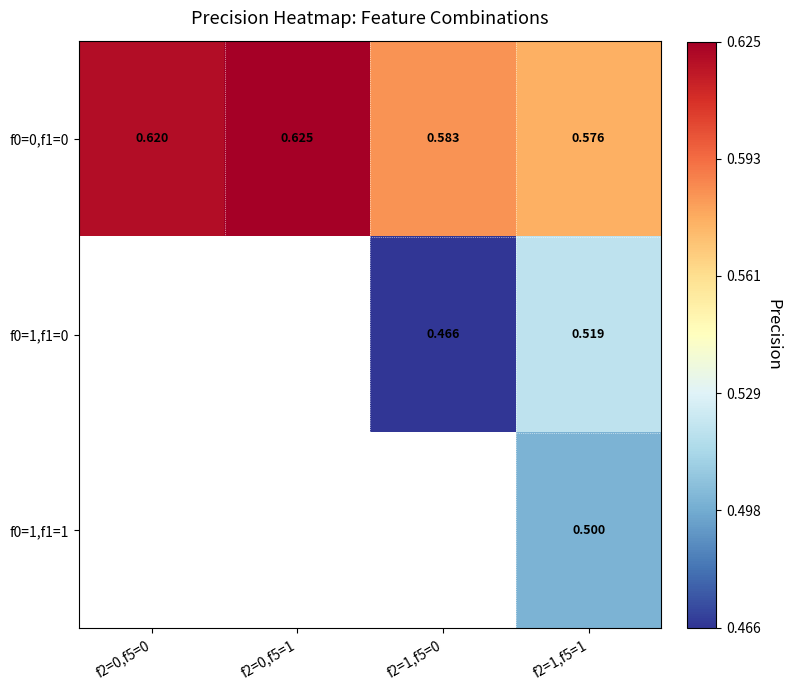

Is the value of f0=1,f1=0 at f2=1,f5=0 greater than the value of f0=1,f1=1 at f2=1,f5=1?

No